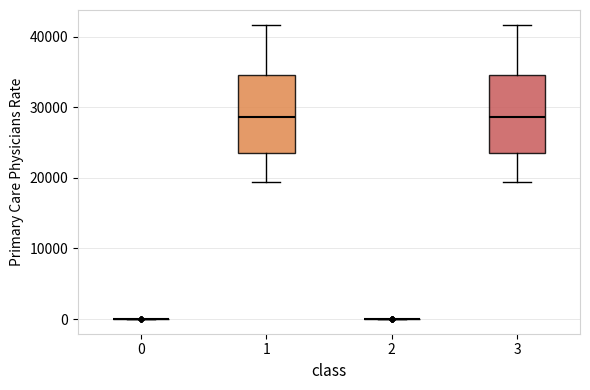

Reading left to right, read every box against the y-axis: the position of its median line, the range the box covers, and the ends of its whiskers. The values are not printed on the chart, so give them approximately, as read against the axis.

0: box collapsed to a line at 0, whiskers 0 to 0
1: median 29000, box 24000 to 35000, whiskers 19000 to 42000
2: box collapsed to a line at 0, whiskers 0 to 0
3: median 29000, box 24000 to 35000, whiskers 19000 to 42000